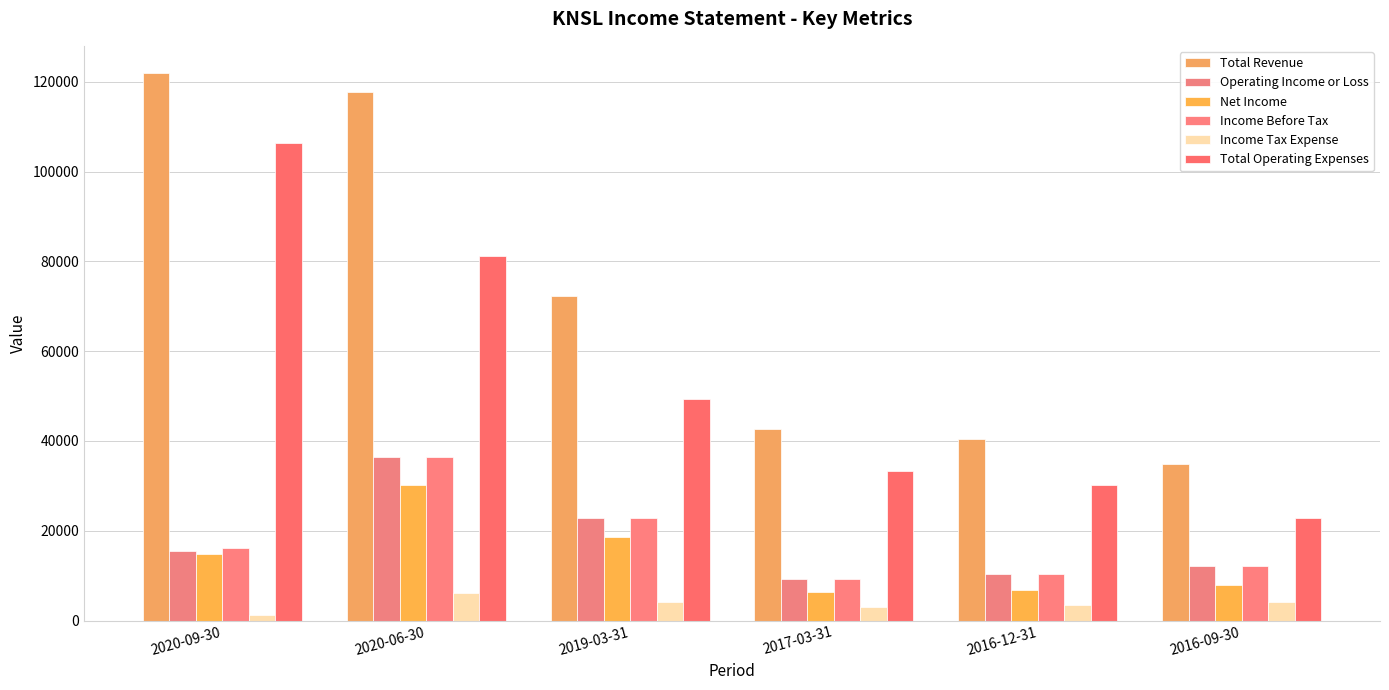

Is it true that Income Tax Expense equals 2160 at 2020-06-30?

False